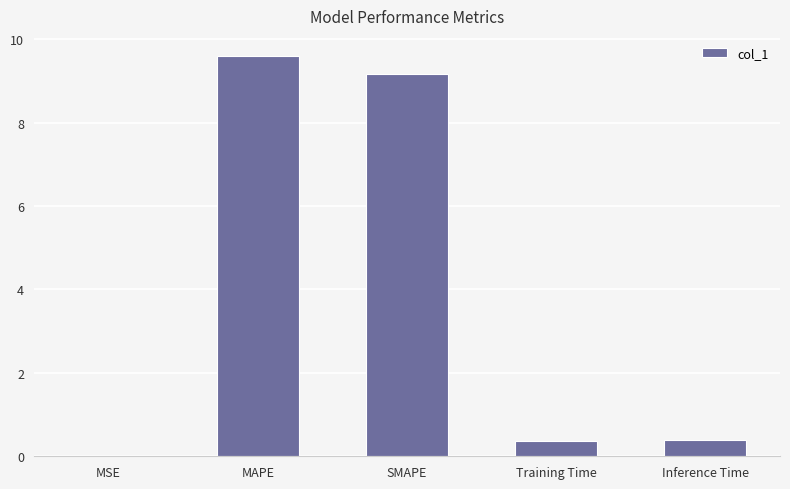

What is the approximate value at MAPE?

9.6